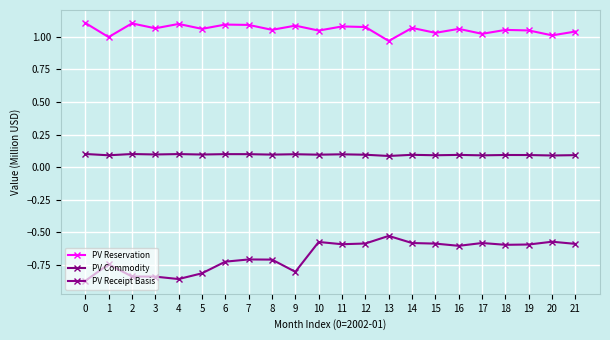

Reading right to left, what are all the values shown in this chart?

PV Reservation: 21=1.0	20=1.0	19=1.0	18=1.1	17=1.0	16=1.1	15=1.0	14=1.1	13=1.0	12=1.1	11=1.1	10=1.0	9=1.1	8=1.1	7=1.1	6=1.1	5=1.1	4=1.1	3=1.1	2=1.1	1=1.0	0=1.1
PV Commodity: 21=0.1	20=0.1	19=0.1	18=0.1	17=0.1	16=0.1	15=0.1	14=0.1	13=0.1	12=0.1	11=0.1	10=0.1	9=0.1	8=0.1	7=0.1	6=0.1	5=0.1	4=0.1	3=0.1	2=0.1	1=0.1	0=0.1
PV Receipt Basis: 21=-0.6	20=-0.6	19=-0.6	18=-0.6	17=-0.6	16=-0.6	15=-0.6	14=-0.6	13=-0.5	12=-0.6	11=-0.6	10=-0.6	9=-0.8	8=-0.7	7=-0.7	6=-0.7	5=-0.8	4=-0.9	3=-0.8	2=-0.8	1=-0.7	0=-0.9